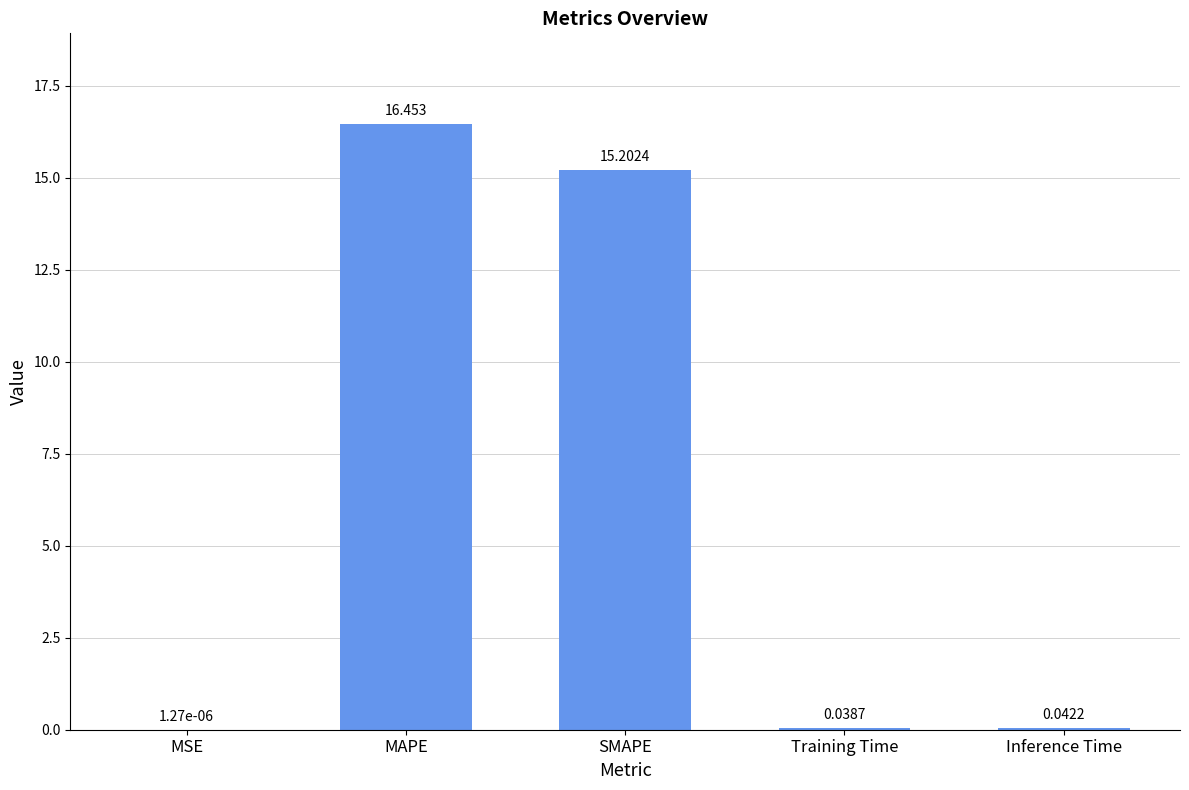

Where is the data nearest to the value 8?

SMAPE